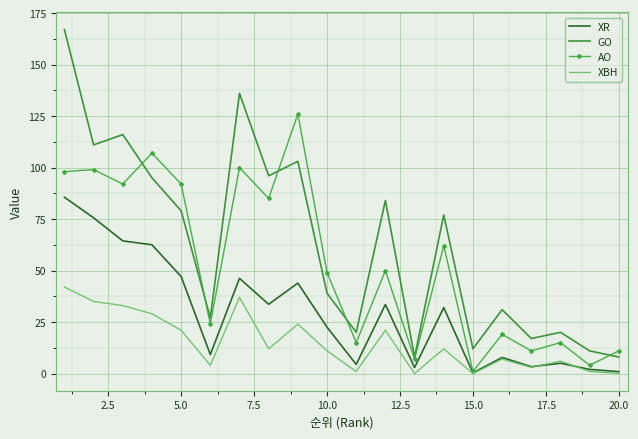

True or false: XBH and GO cross at least once.

False